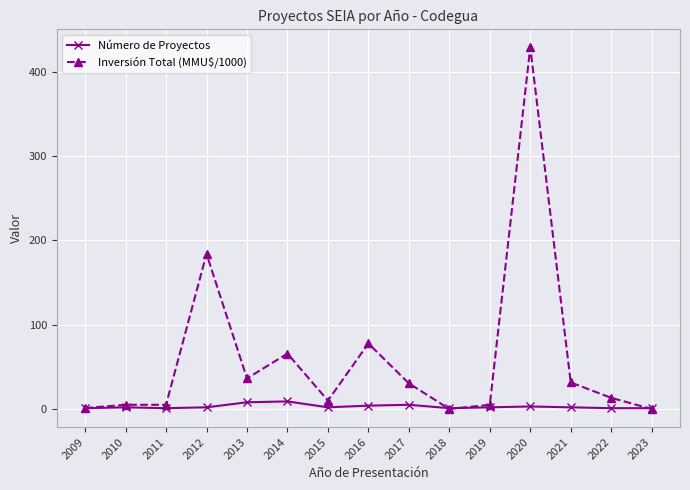

List the series in order of their overall mean, lowest first.

Número de Proyectos, Inversión Total (MMU$/1000)